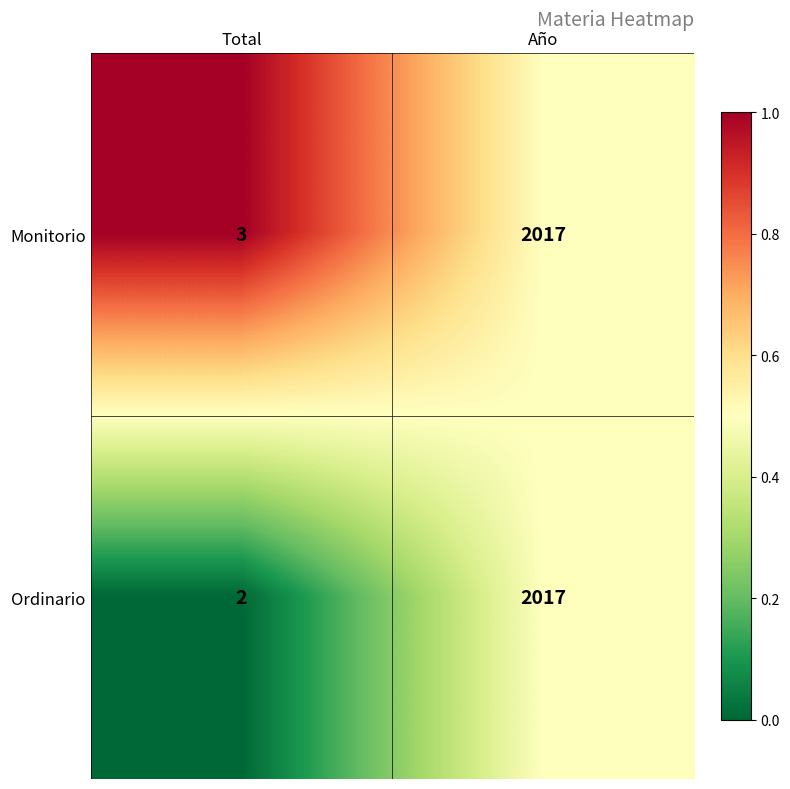

Reading left to right, what are all the values shown in this chart?

Monitorio: Total=3	Año=2017
Ordinario: Total=2	Año=2017